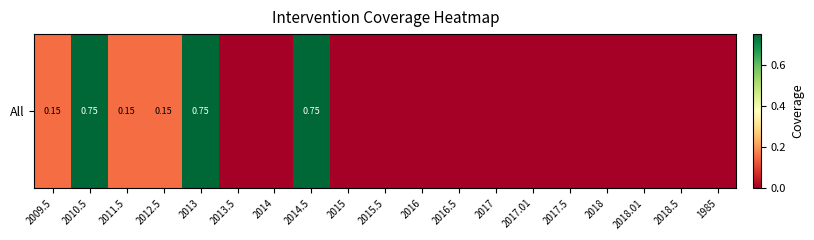

The chart shows a value of 0.0 at 2018.5. True or false?

True